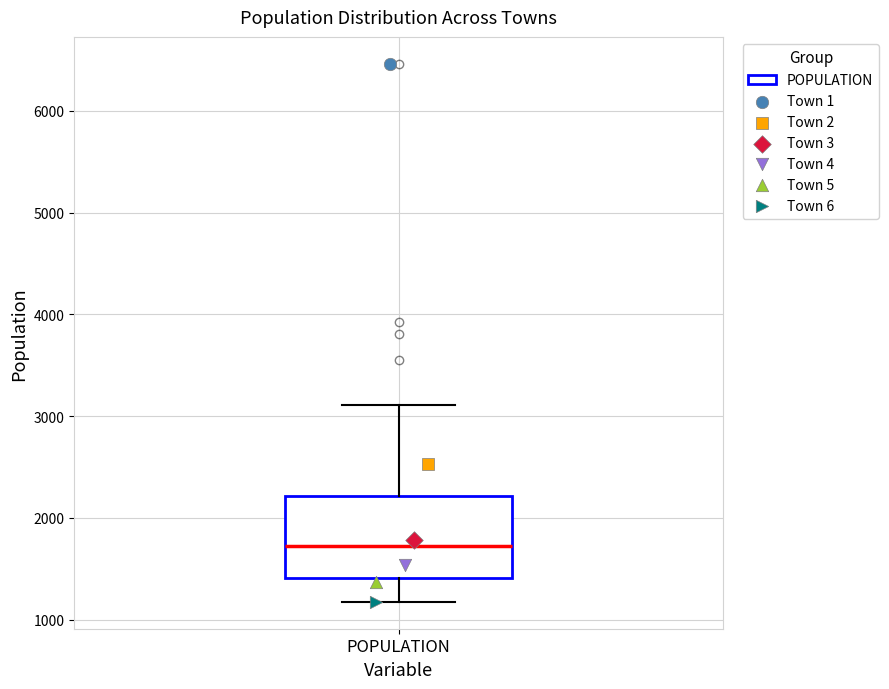

Where is the lower edge of the box for POPULATION on the y-axis? The values are not printed on the chart, so give them approximately, as read against the axis.

1400